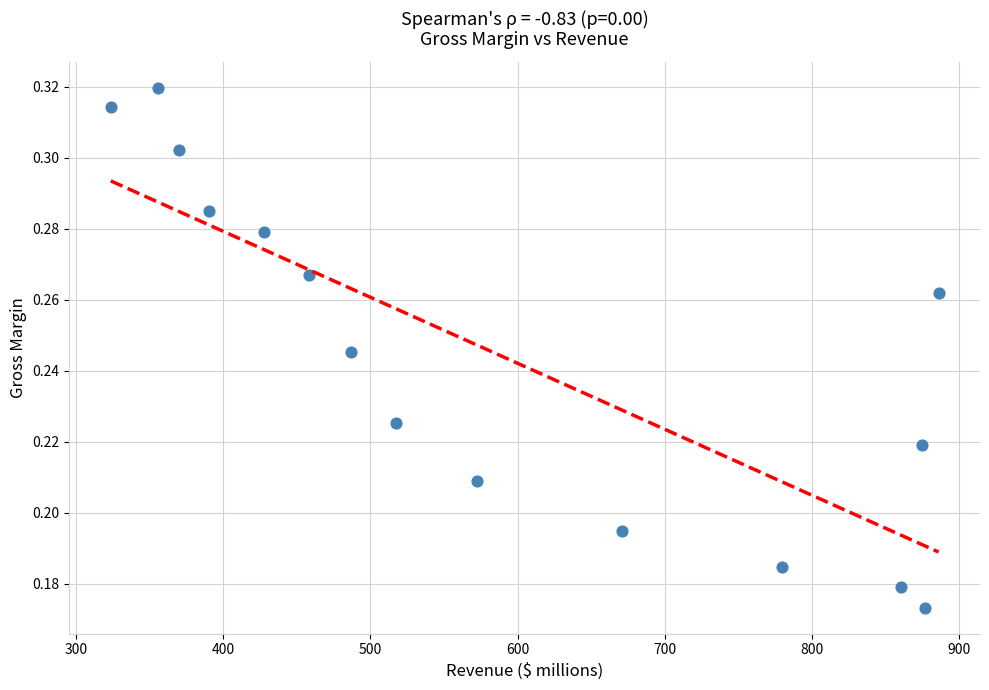

What is the range of X values (max minus min)?

562.5